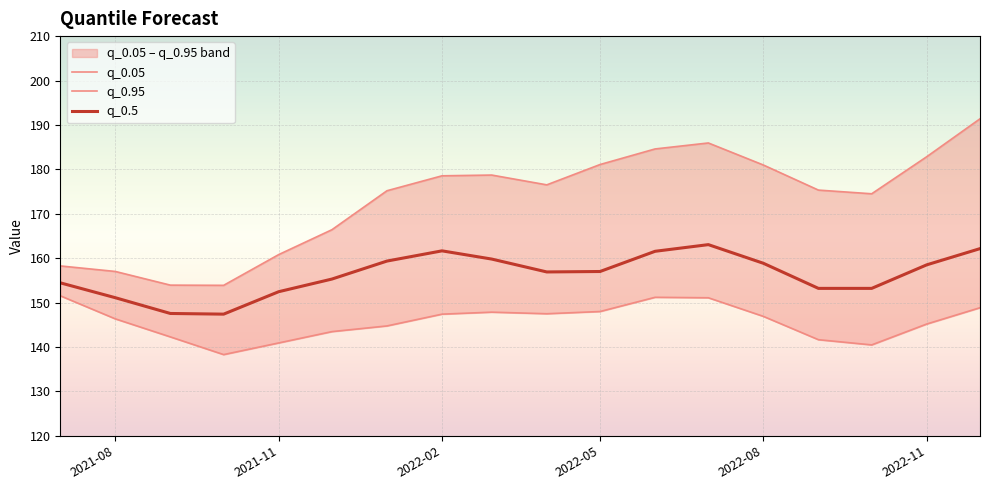

Which series has the largest total across all categories?

q_0.95